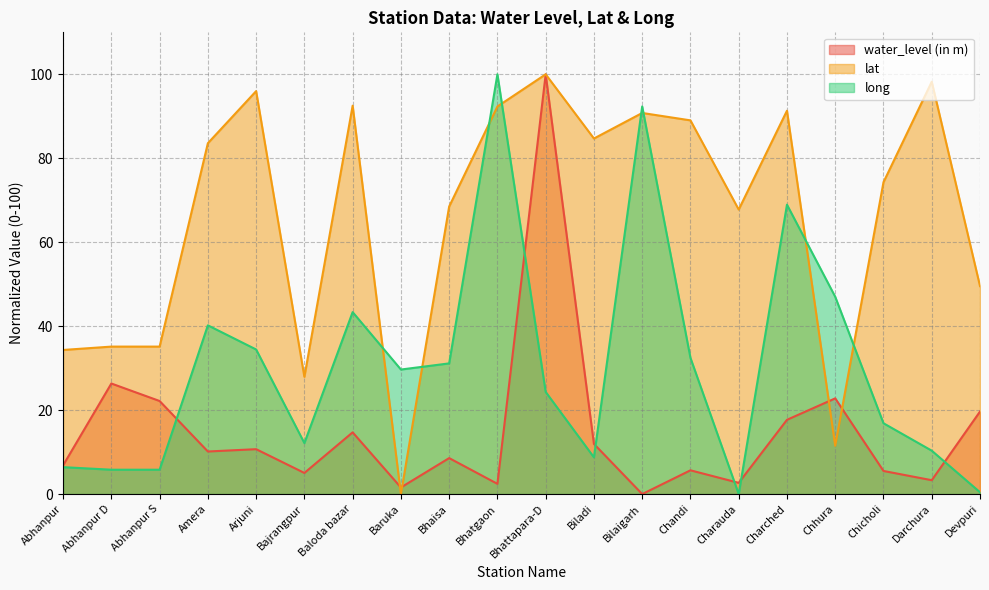

At which label does long first exceed 29?

Amera